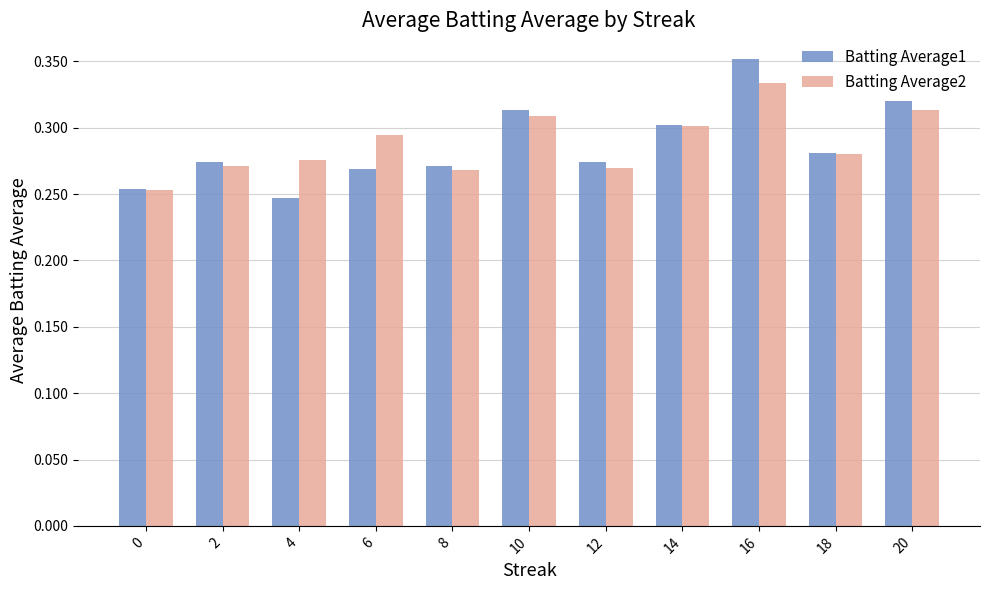

The value of Batting Average1 at 10 is 0.5. True or false?

False